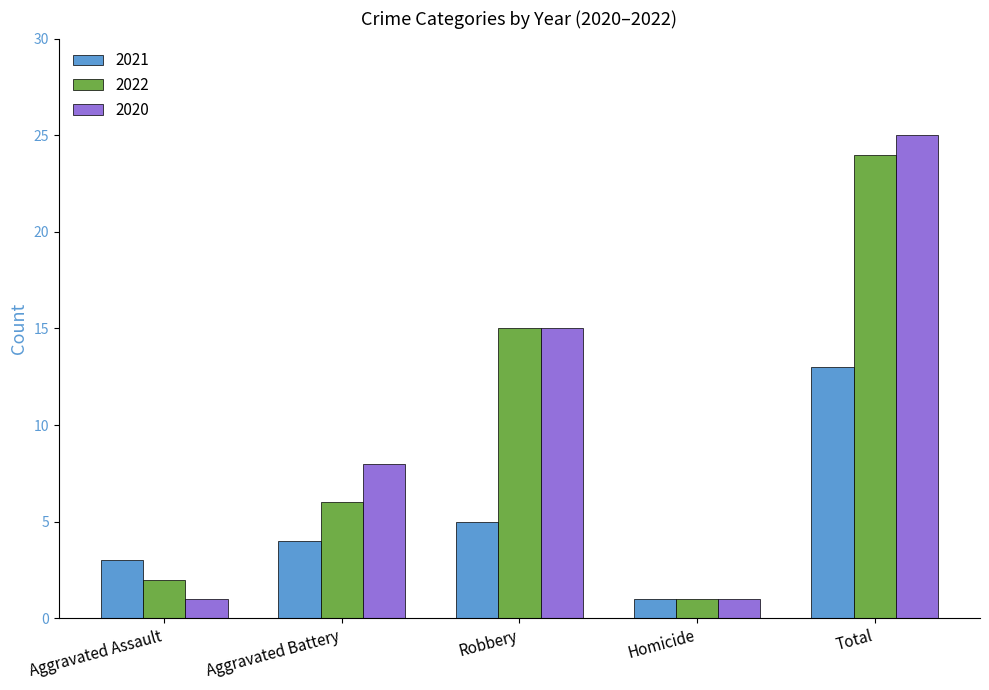

What position from the left is Aggravated Battery?

2